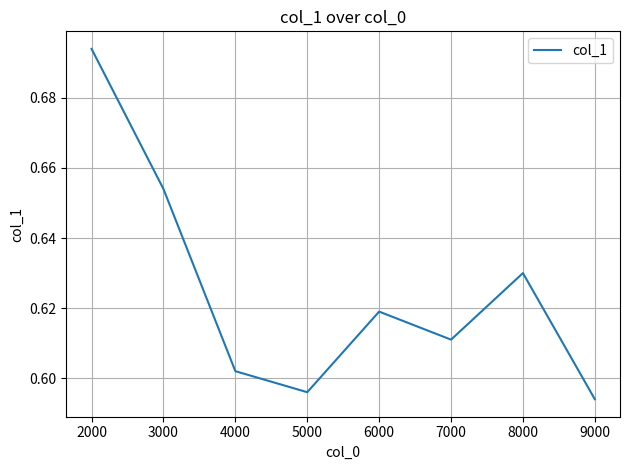

How many distinct data groups are displayed?

1